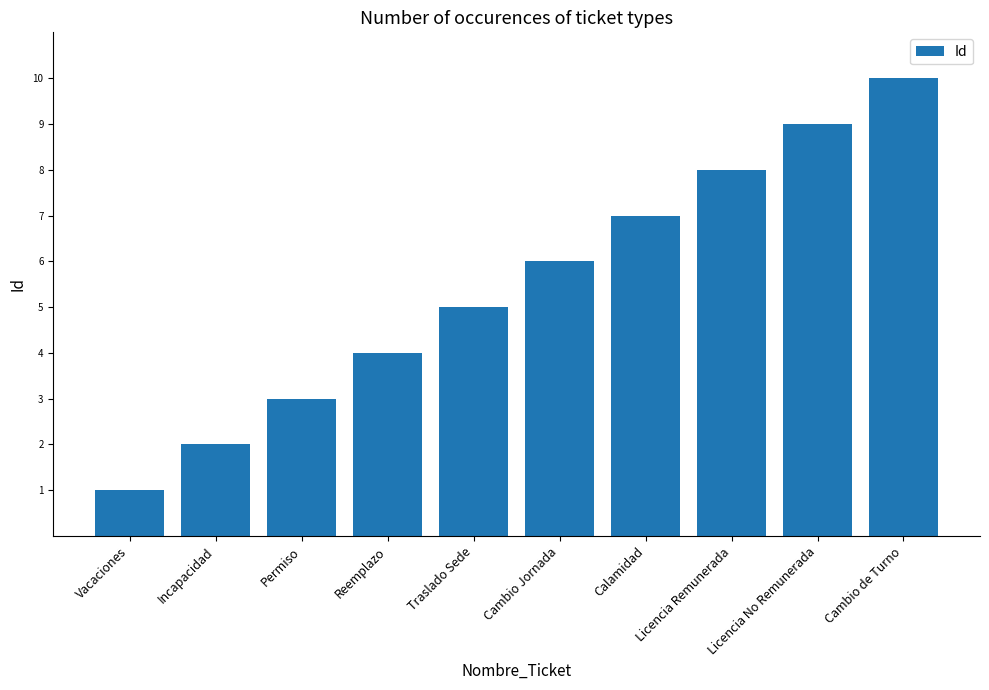

Are the bars grouped side by side (vs. stacked)?

No